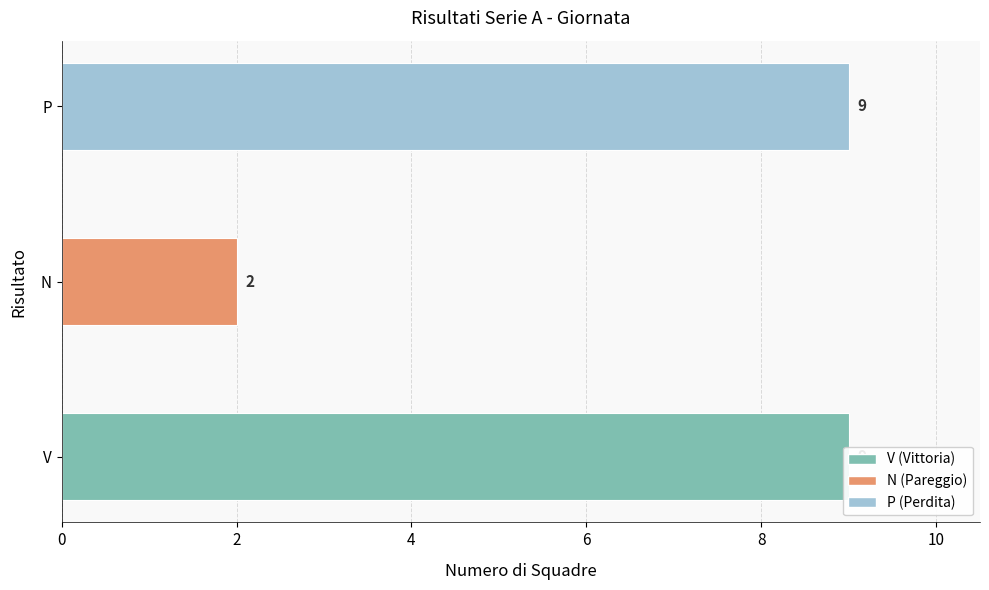

Count the values in the range 2 to 9.

3